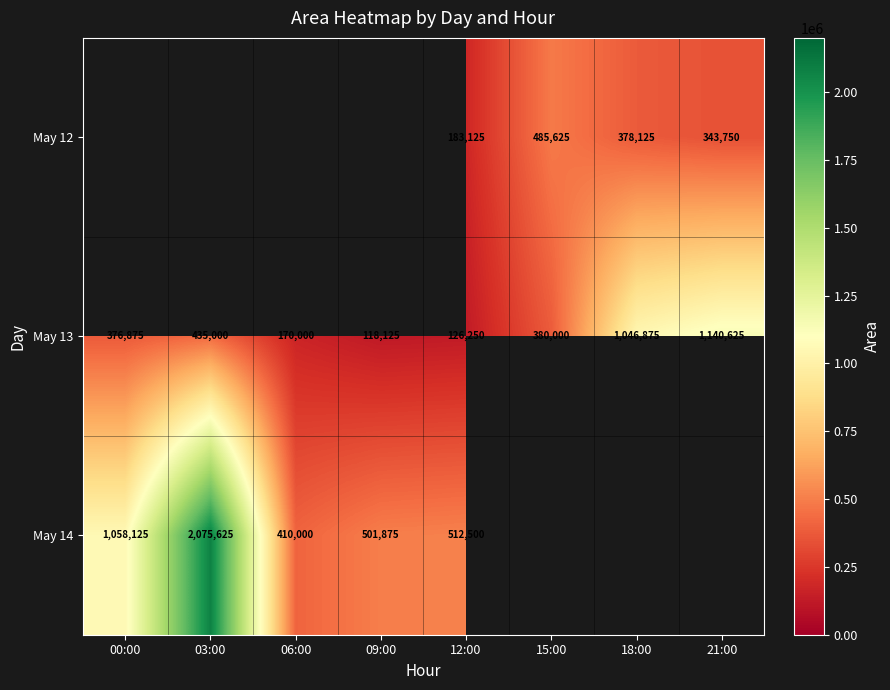

Is the value of May 14 at 12:00 greater than the value of May 13 at 12:00?

Yes